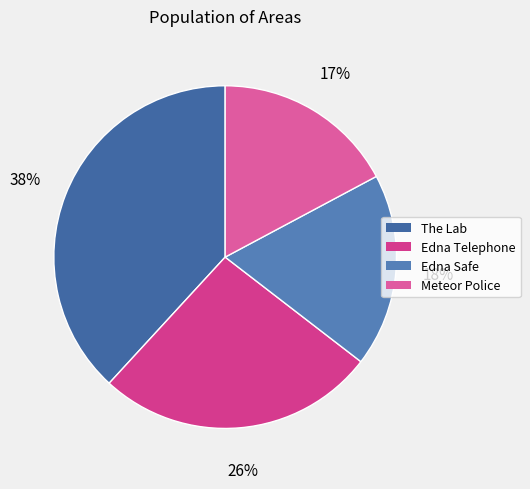

Which category has the biggest portion of the pie?

The Lab